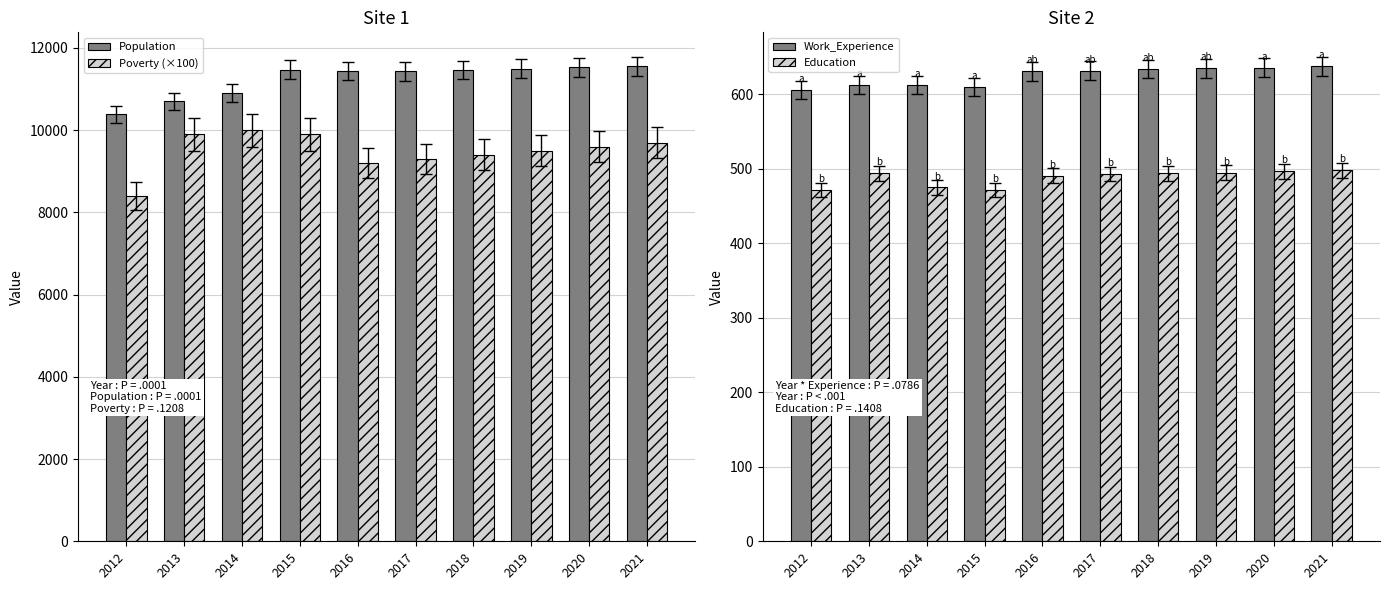

Which series has the largest range (max minus min)?

Poverty (×100)